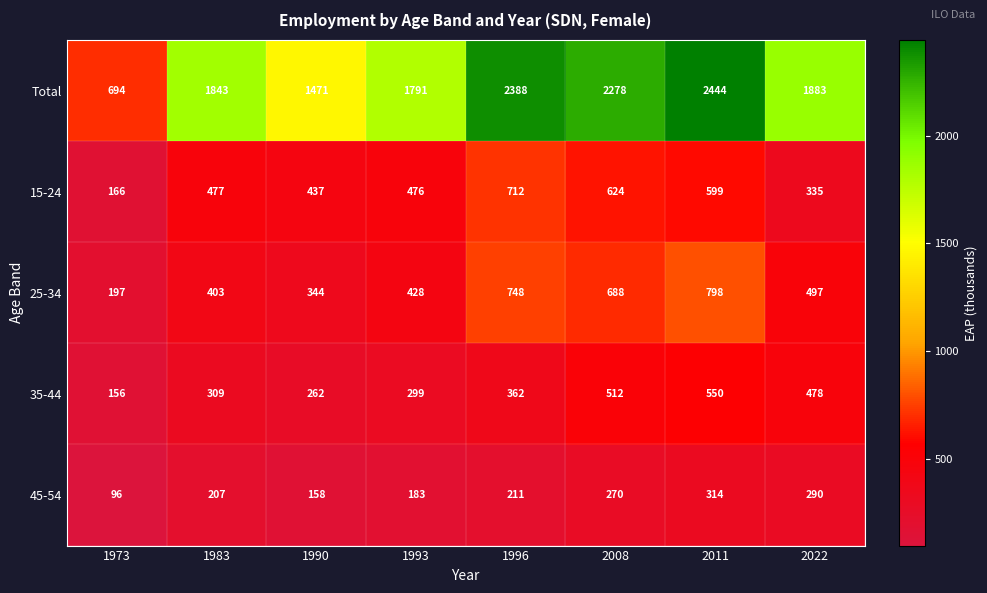

What is the highest value of the 35-44 series?

550